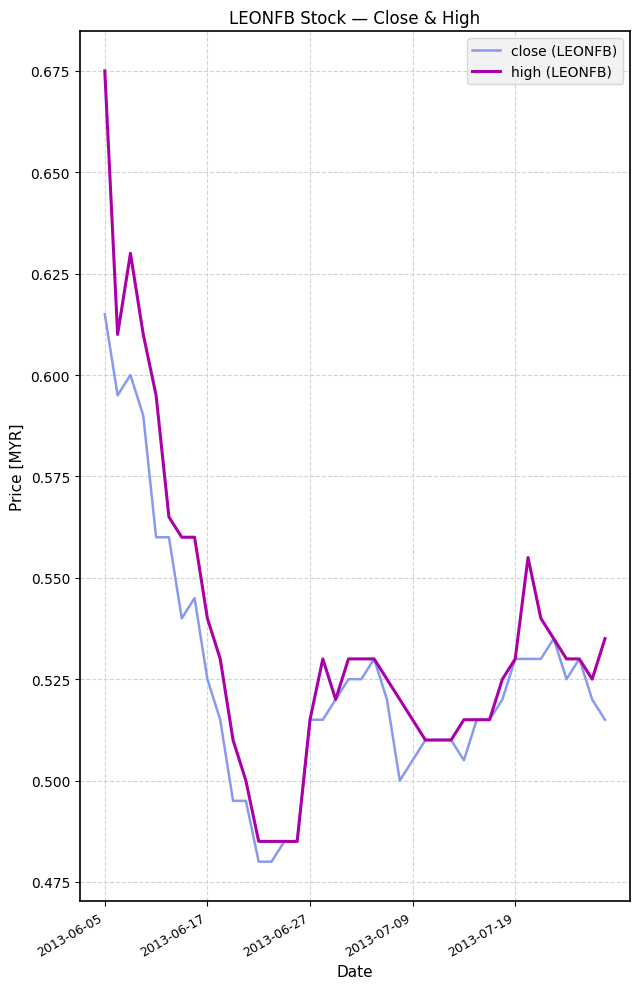

List the series in order of their peak value, highest first.

high (LEONFB), close (LEONFB)